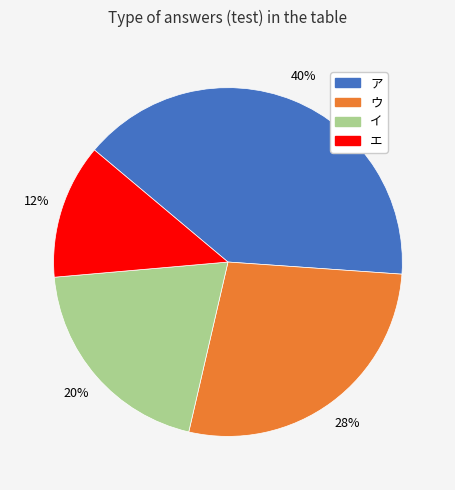

Does ア represent more than half of the total?

No